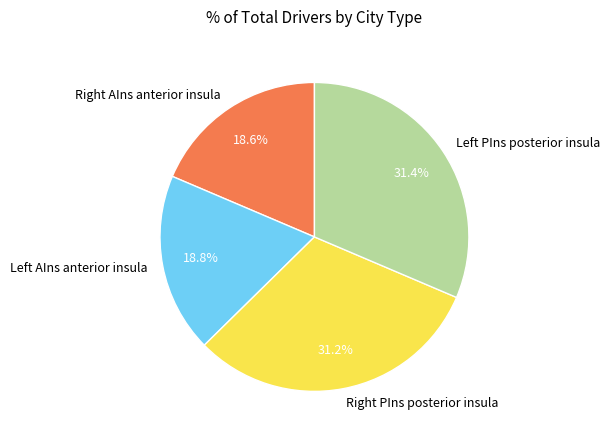

Does any single category account for the majority?

No